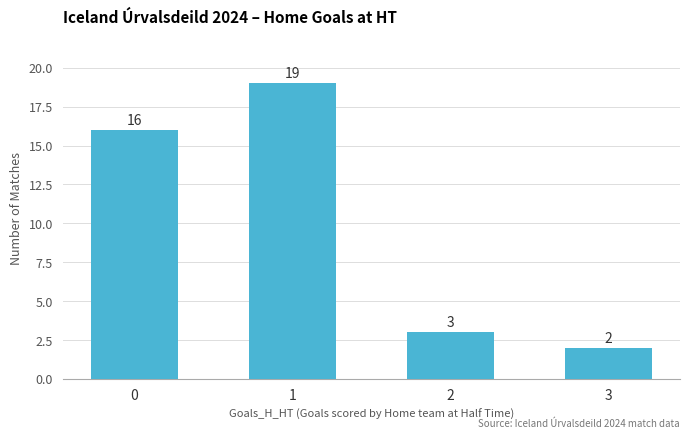

What is the smallest value displayed?

2